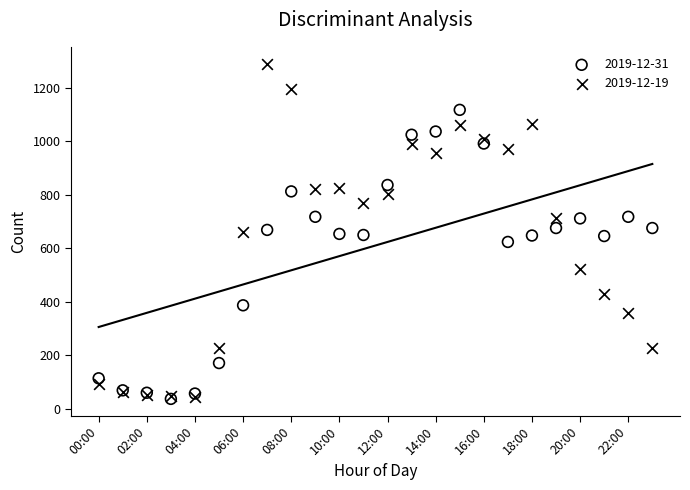

What are all the series names shown in the legend?

2019-12-31, 2019-12-19